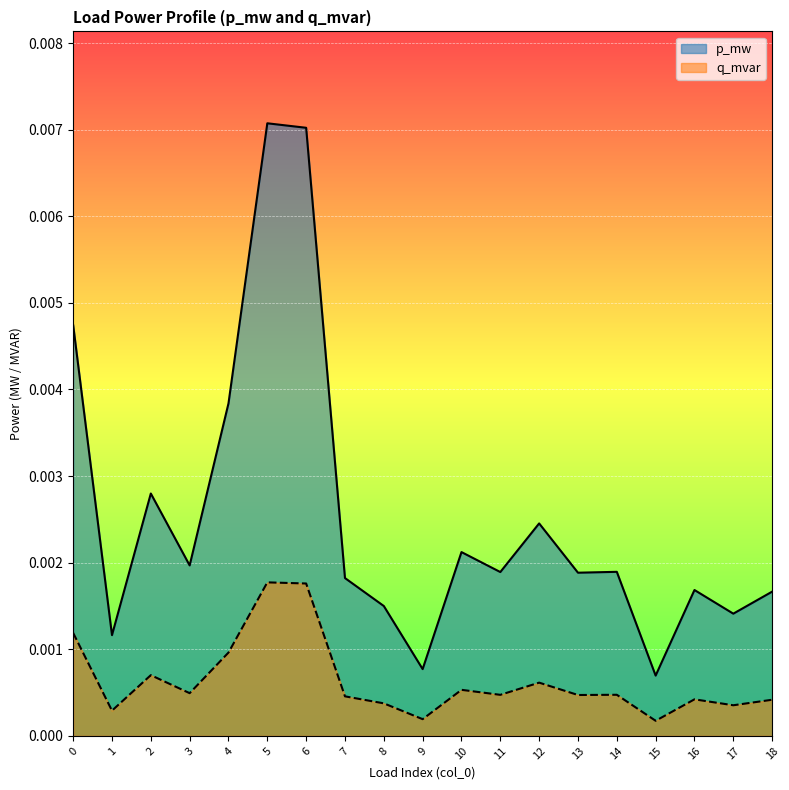

At which label does q_mvar reach its peak?

5